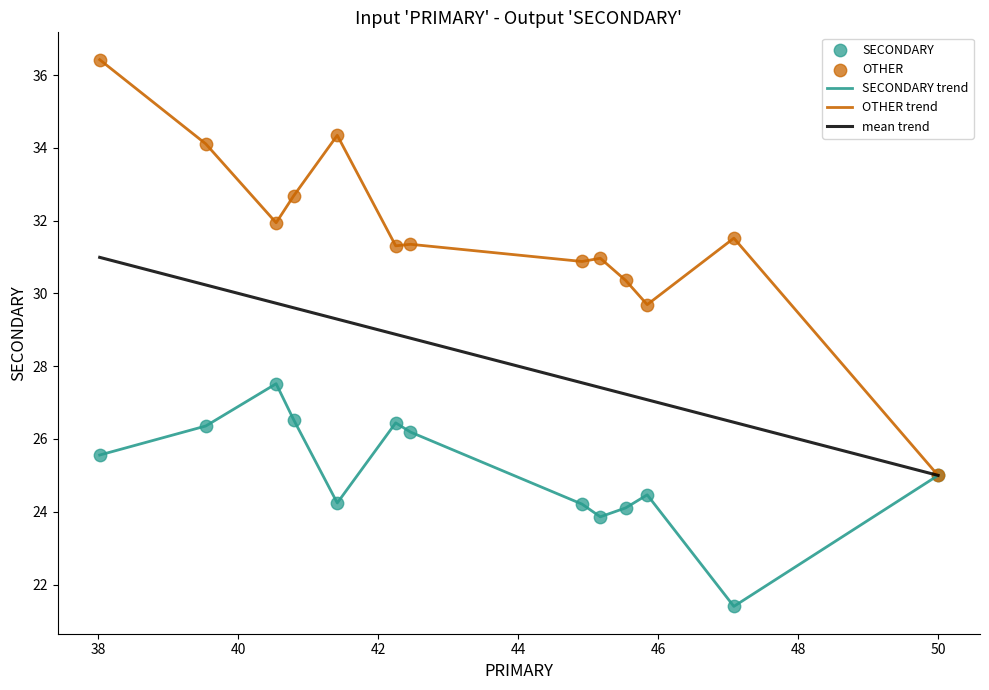

What is the lowest value of the mean trend series?

25.0